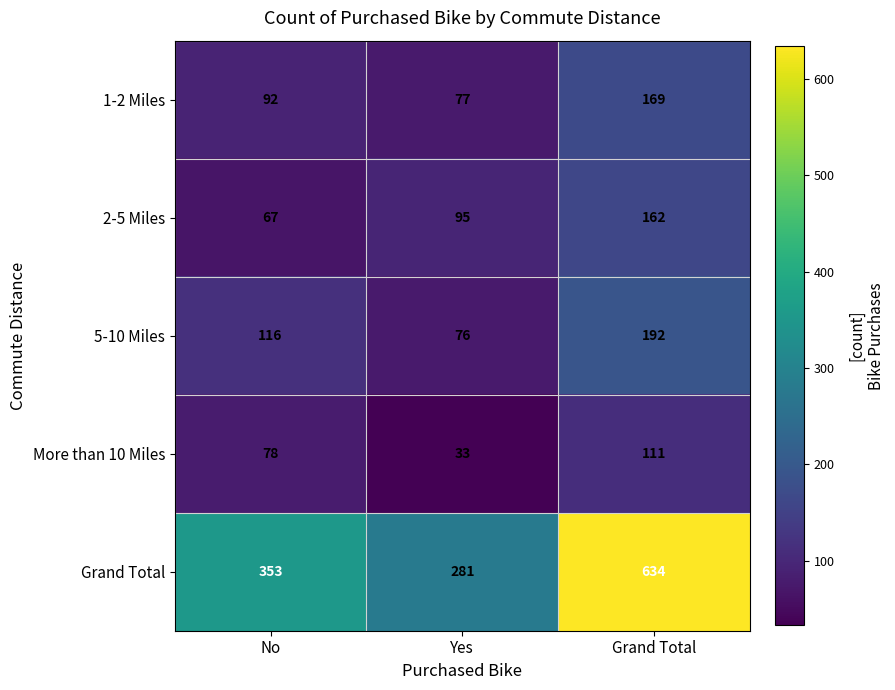

The value of Grand Total at Grand Total is 634. True or false?

True